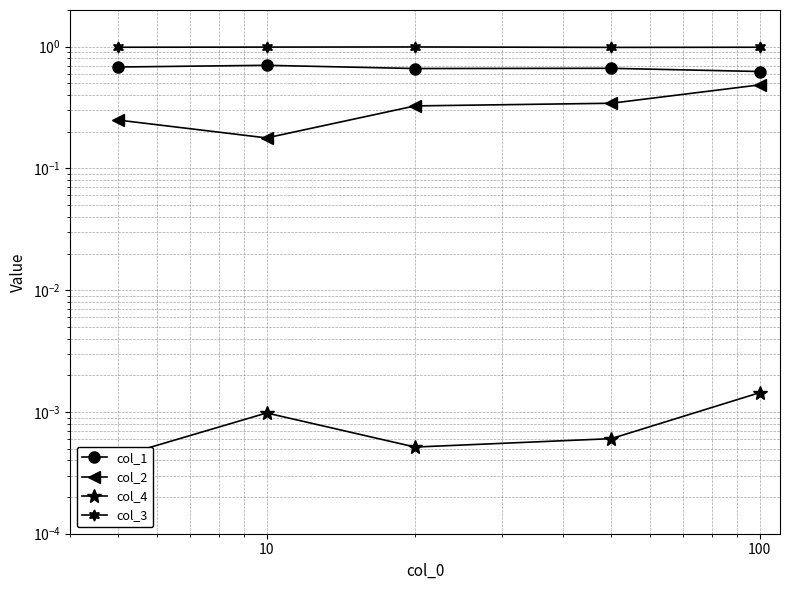

True or false: col_4 has a value of 0.0 at 10.

False